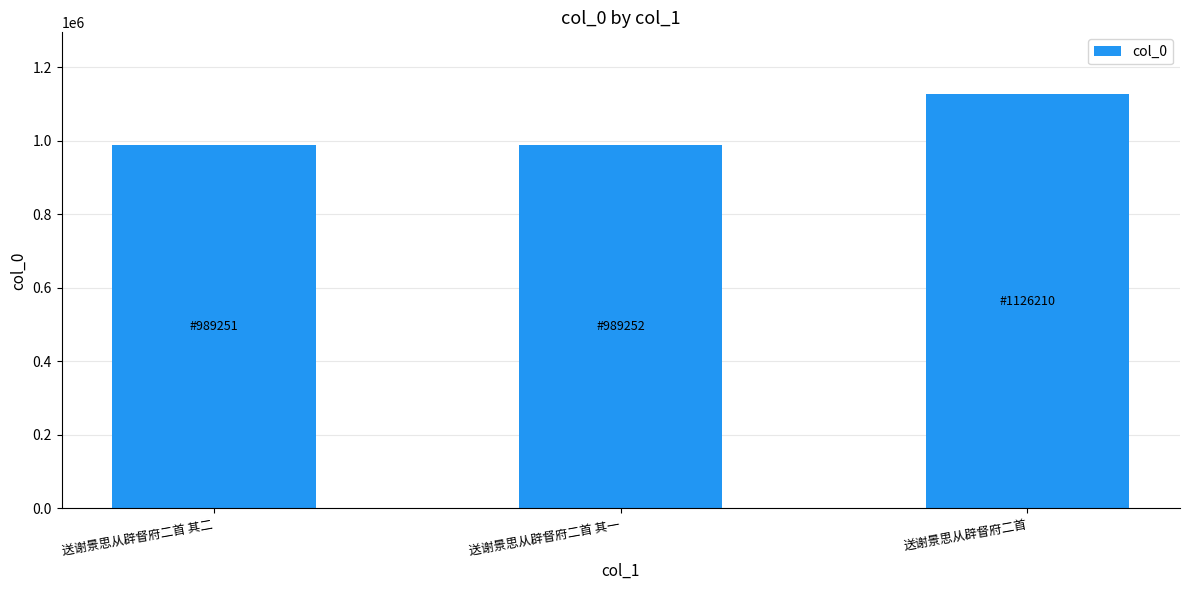

What is the approximate value at 送谢景思从辟督府二首 其二?

989251